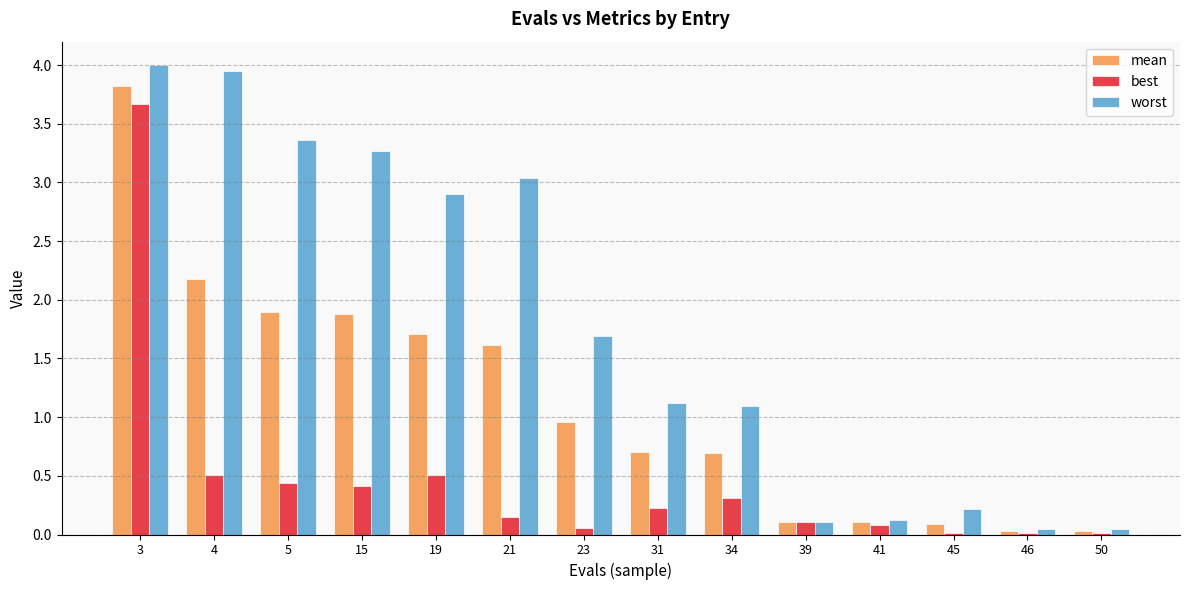

The mean series shows 2.2 at 4. True or false?

True